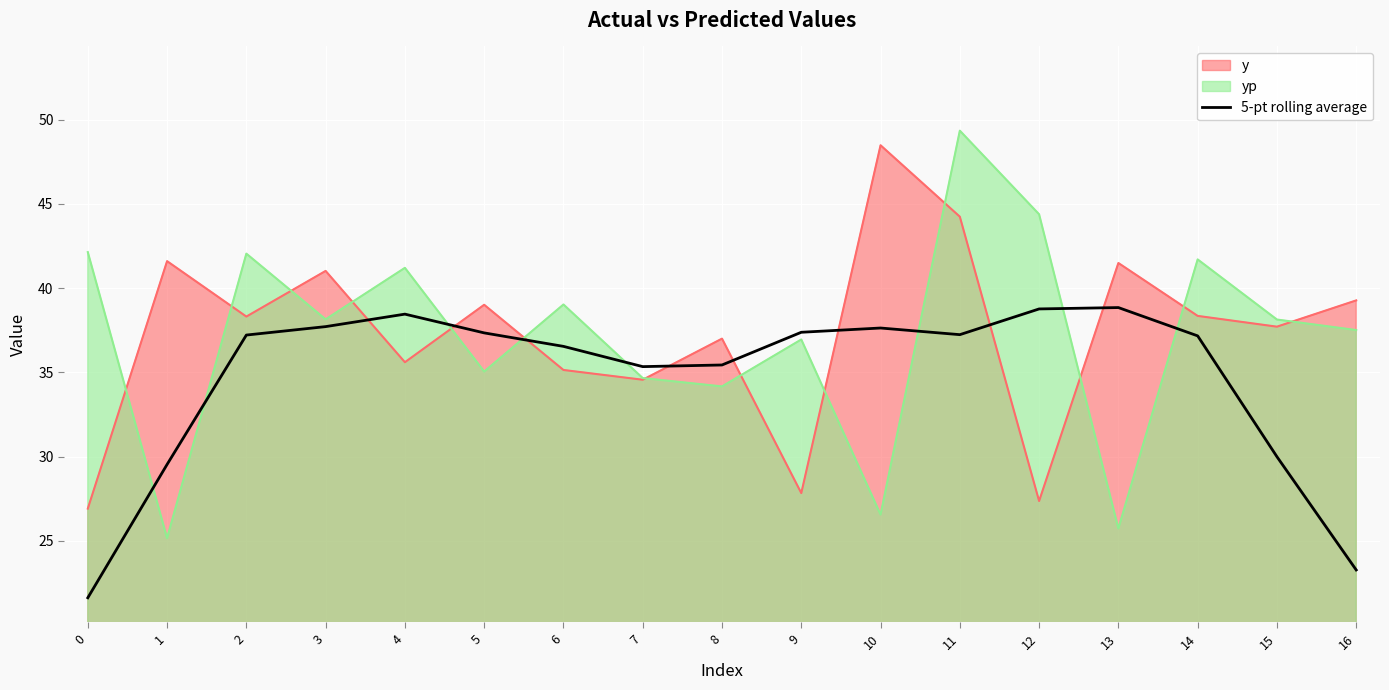

True or false: the data shows 13.2 at 11.

False